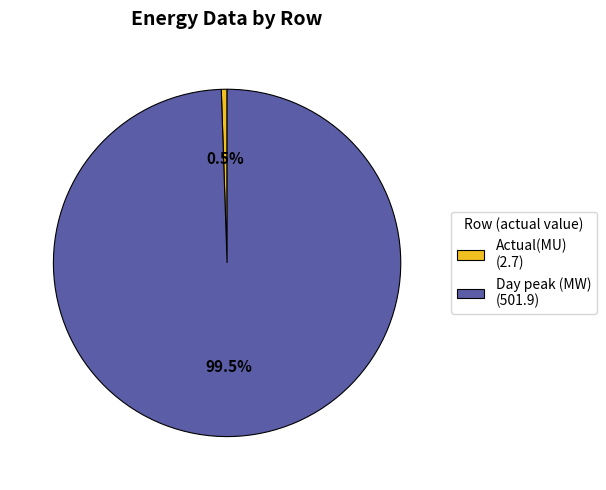

Which slice is the smallest?

Actual(MU)